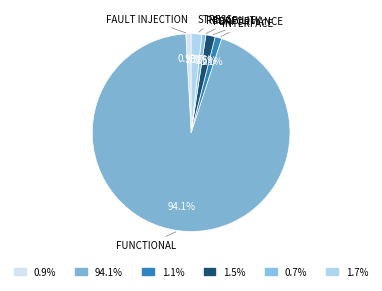

Which category has the smallest portion of the pie?

Reliability